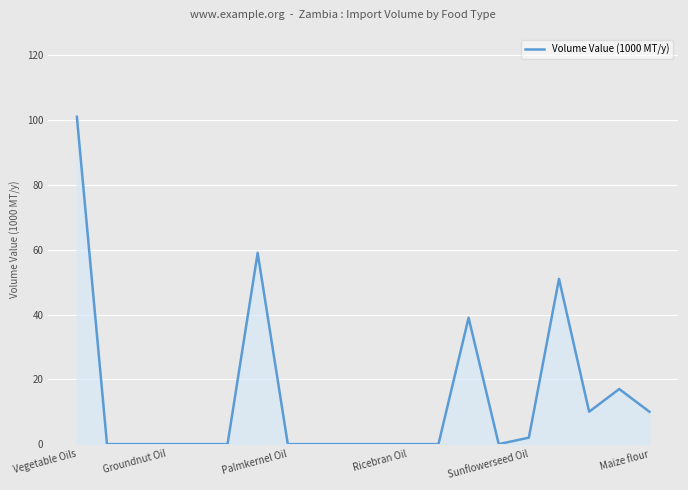

What is the greatest value displayed?

101